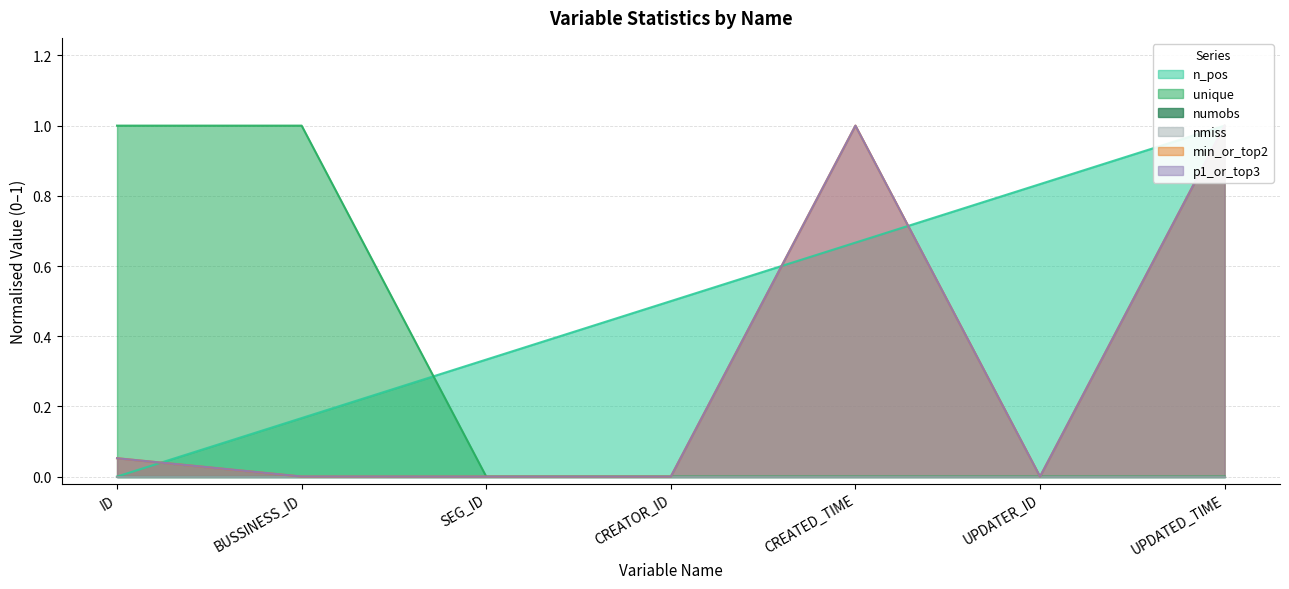

The p1_or_top3 series shows 0.1 at ID. True or false?

False